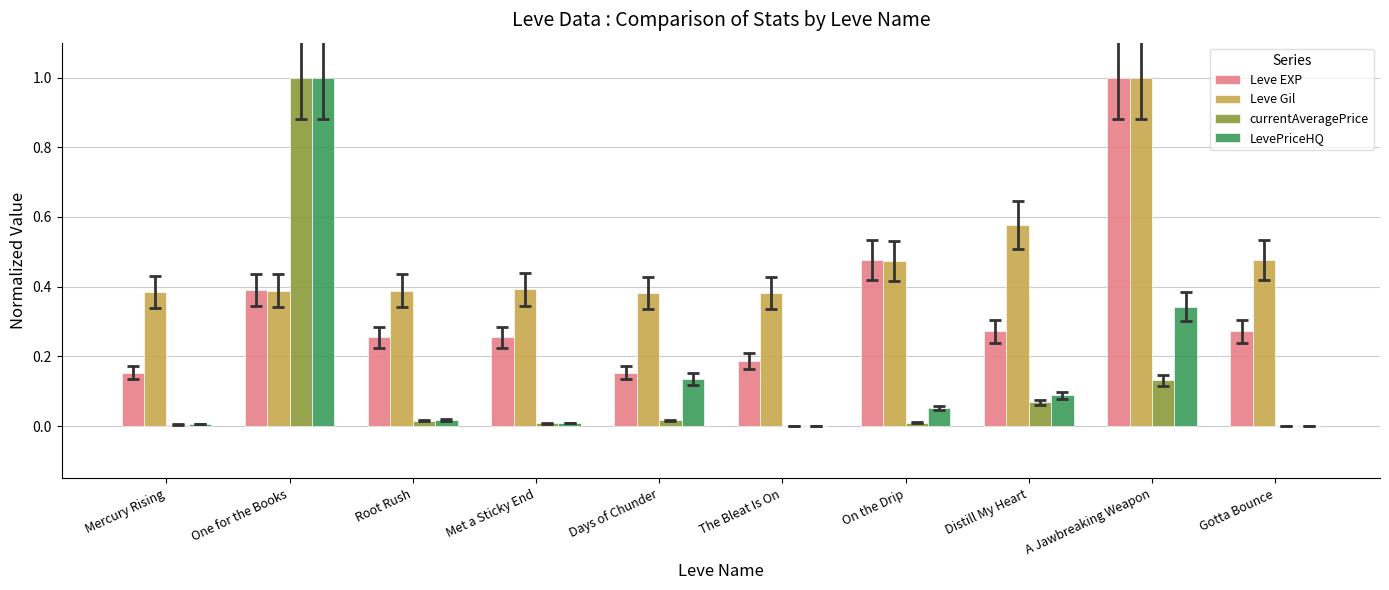

Count the Leve Gil values in the range 0 to 1.

10